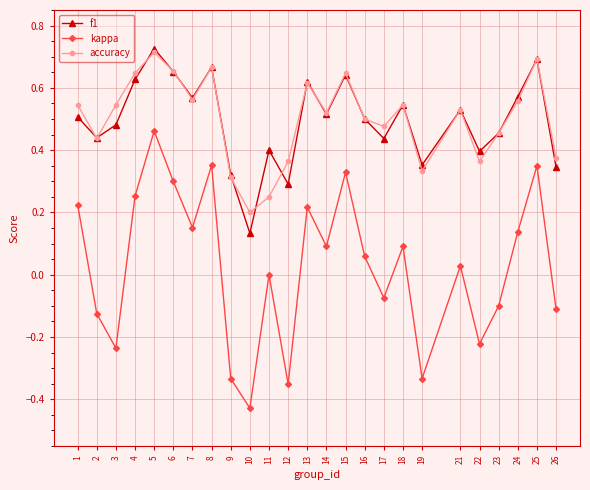

Between 2 and 15, which series saw the biggest shift?

kappa